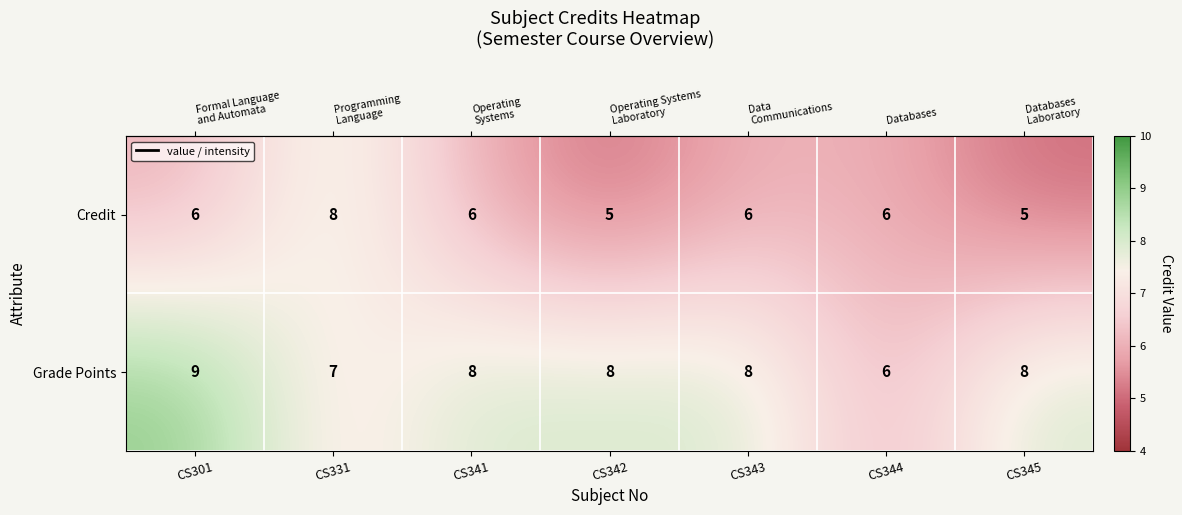

The Credit series shows 2 at CS345. True or false?

False